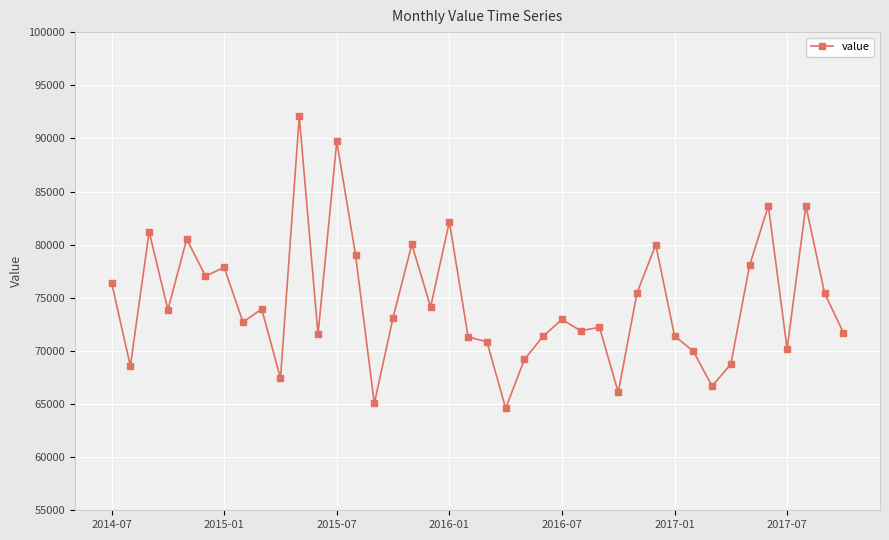

What is the value of the 1st point from the left?

76404